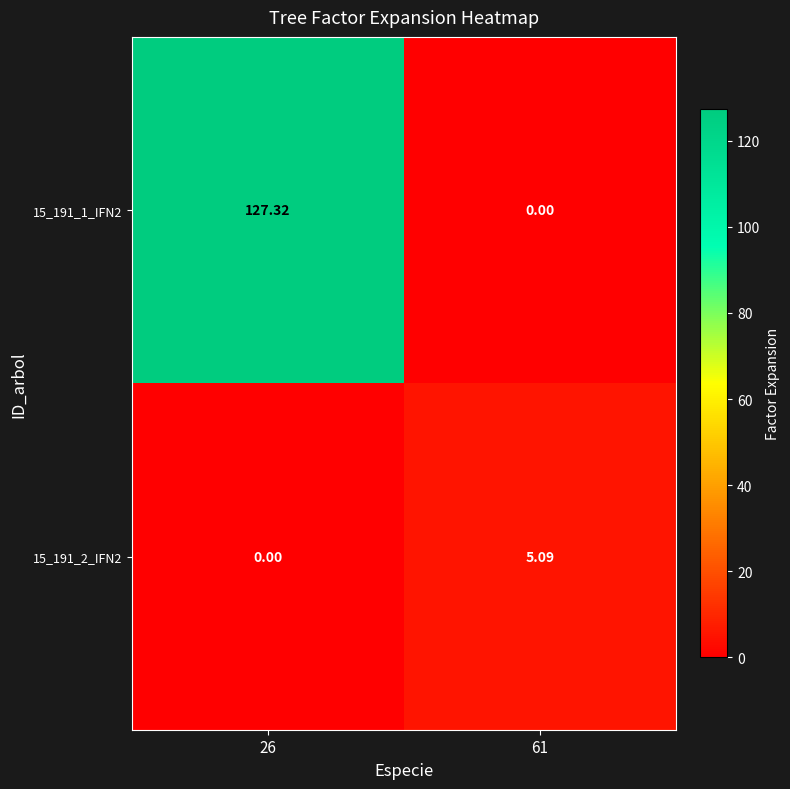

Is the value of 15_191_1_IFN2 at 26 greater than the value of 15_191_2_IFN2 at 26?

Yes